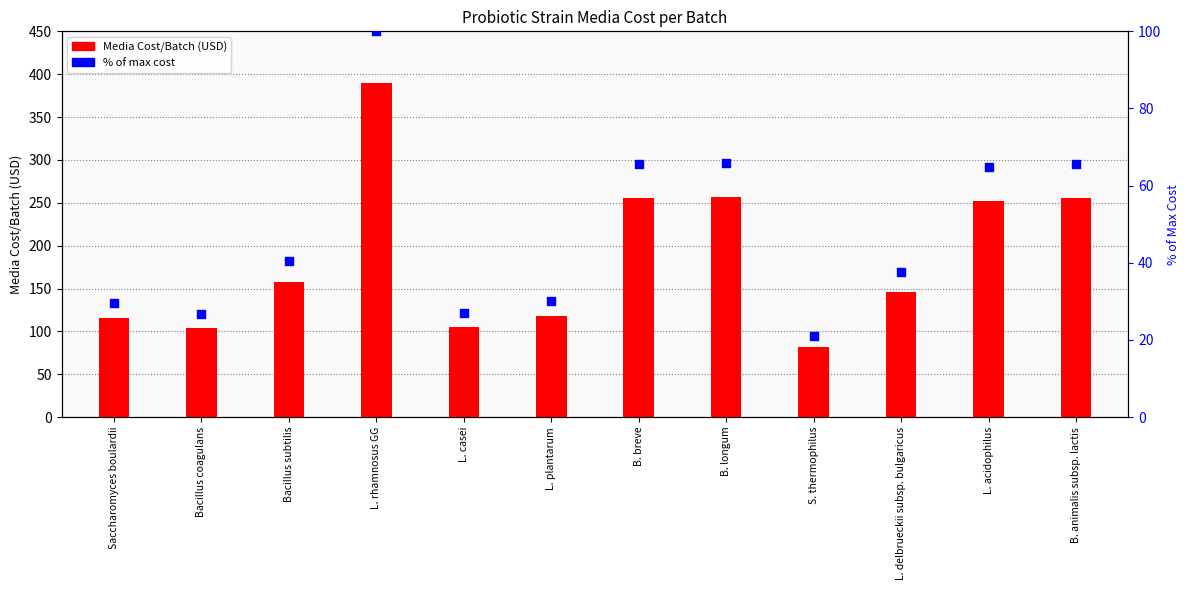

Which series has the widest spread of Y values?

Media Cost/Batch (USD)